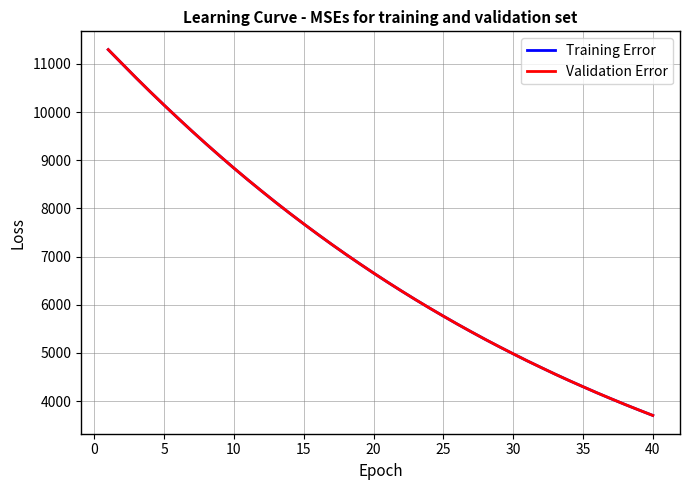

What is the average value of the Validation Error series?

6892.4